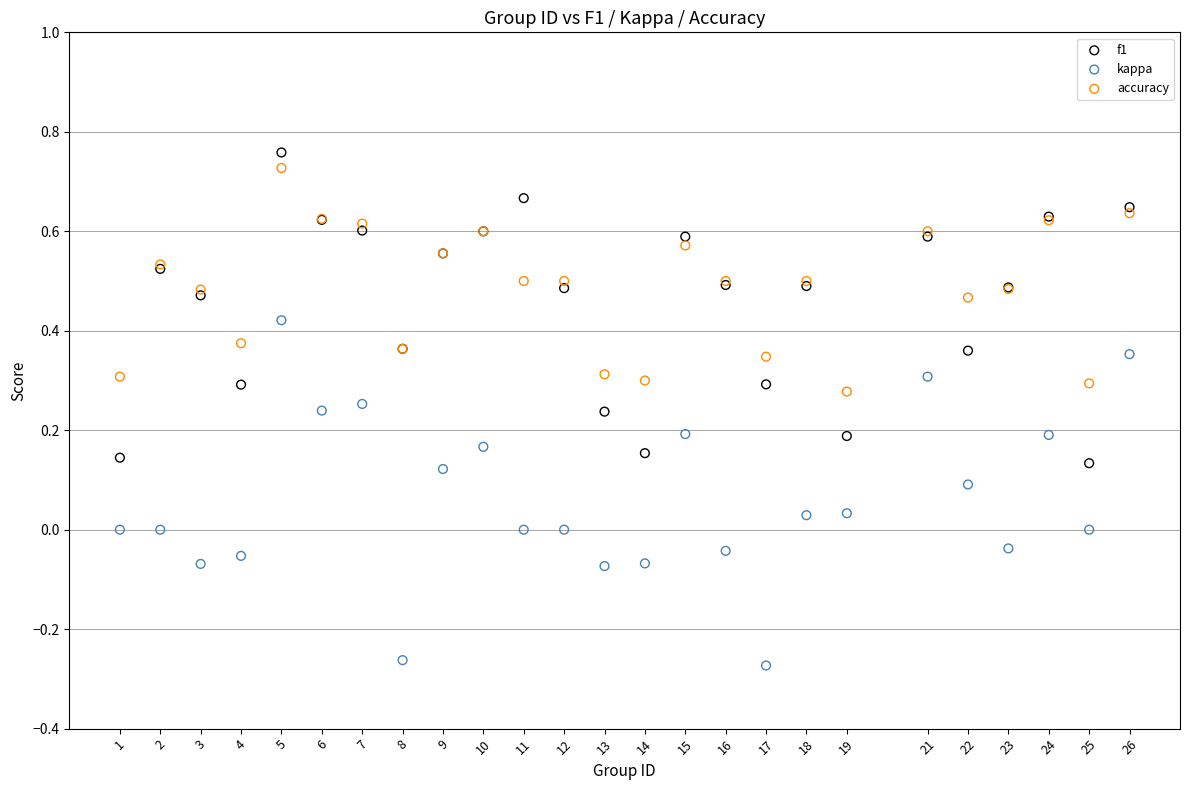

What is the X range (max minus min) for the scatter plot?

25.0